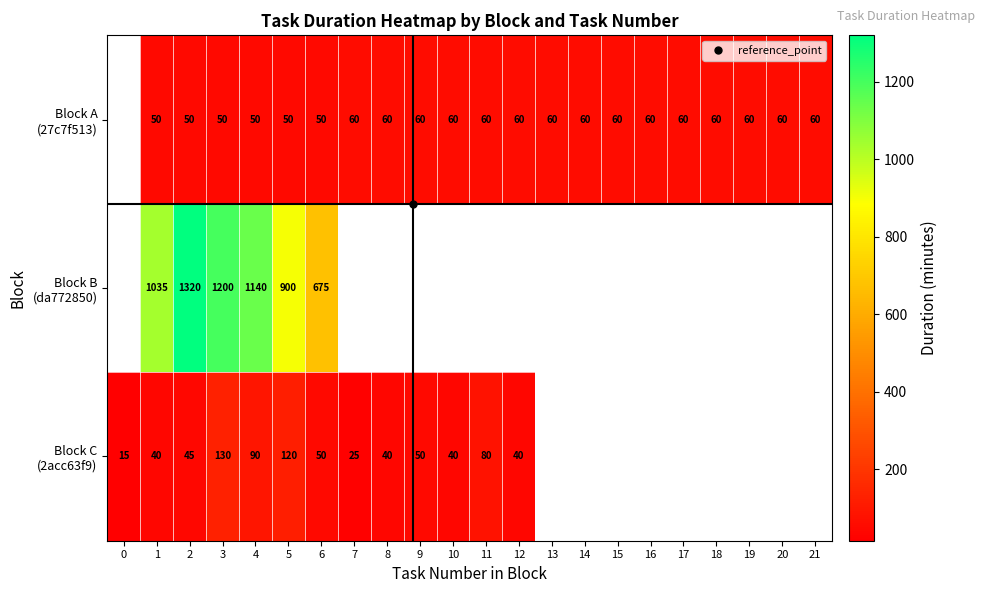

How many categories are shown in the chart?

22